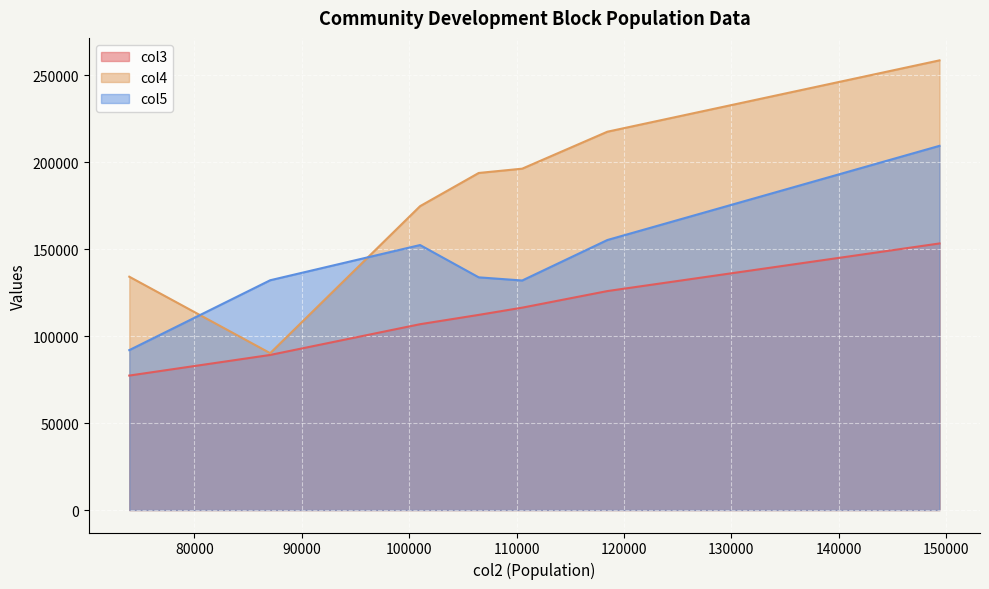

What is the minimum value shown in the chart?

77299